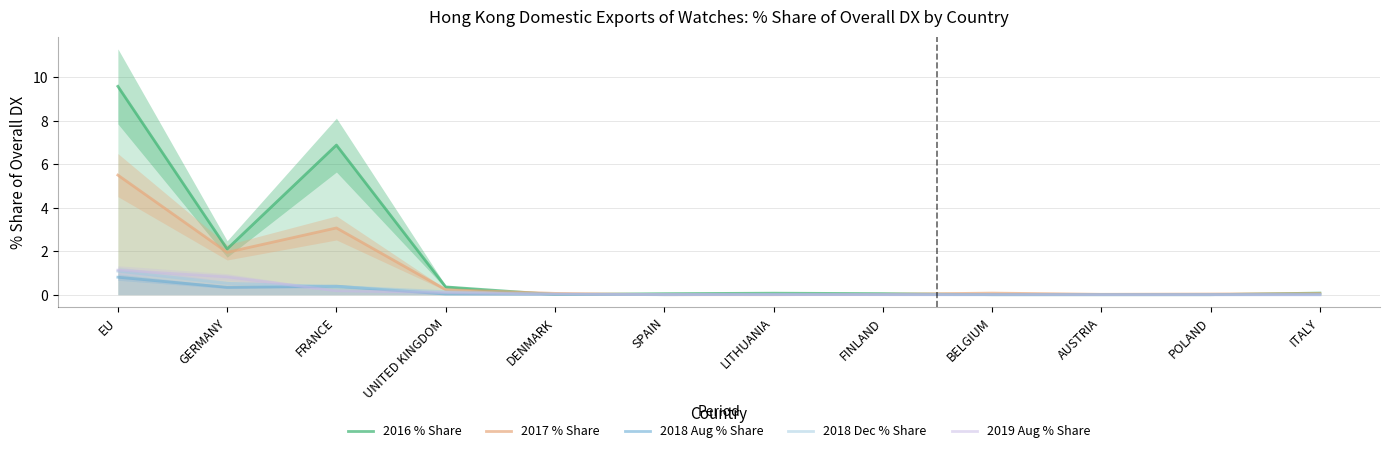

What is the value of the 2018 Dec % Share point at the 3rd from the left?

0.4